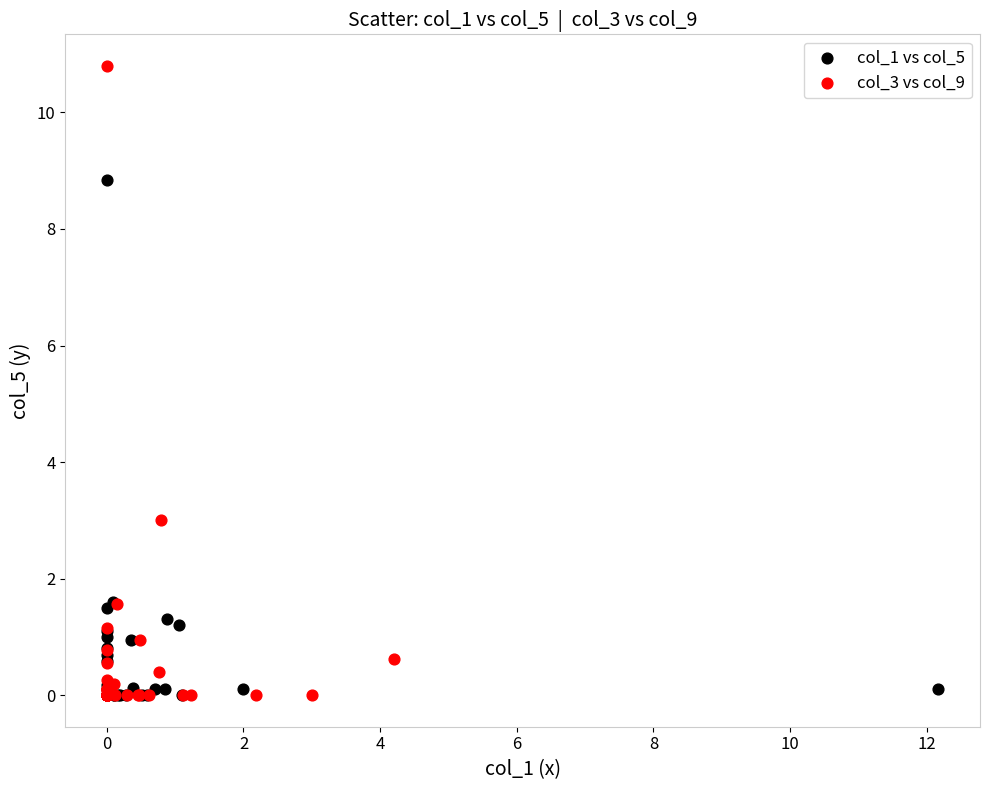

Which series reaches the maximum Y coordinate?

col_3 vs col_9